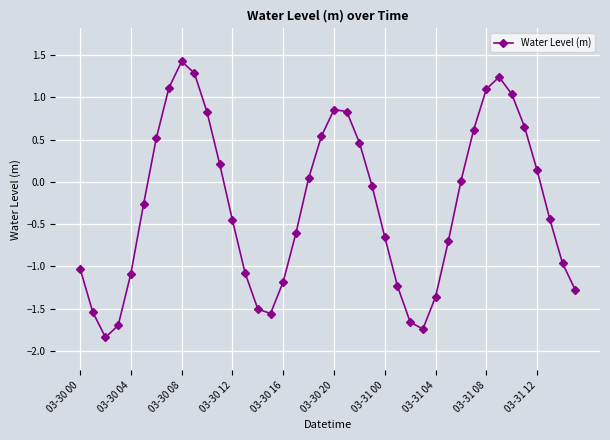

How many distinct data groups are displayed?

1